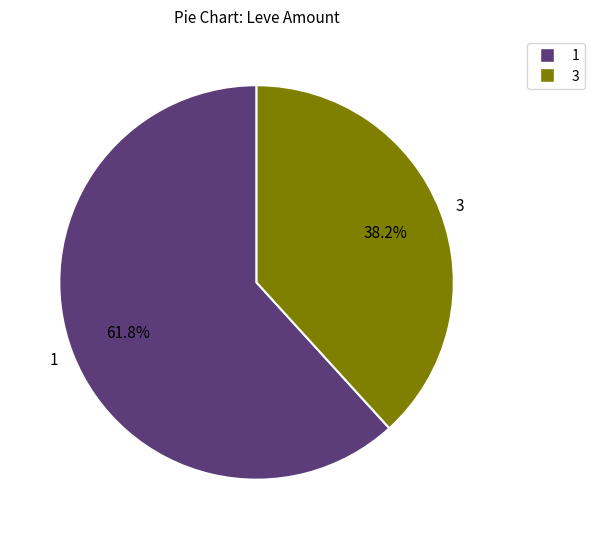

Approximately how many times larger is the value at 1 compared to 3?

1.6